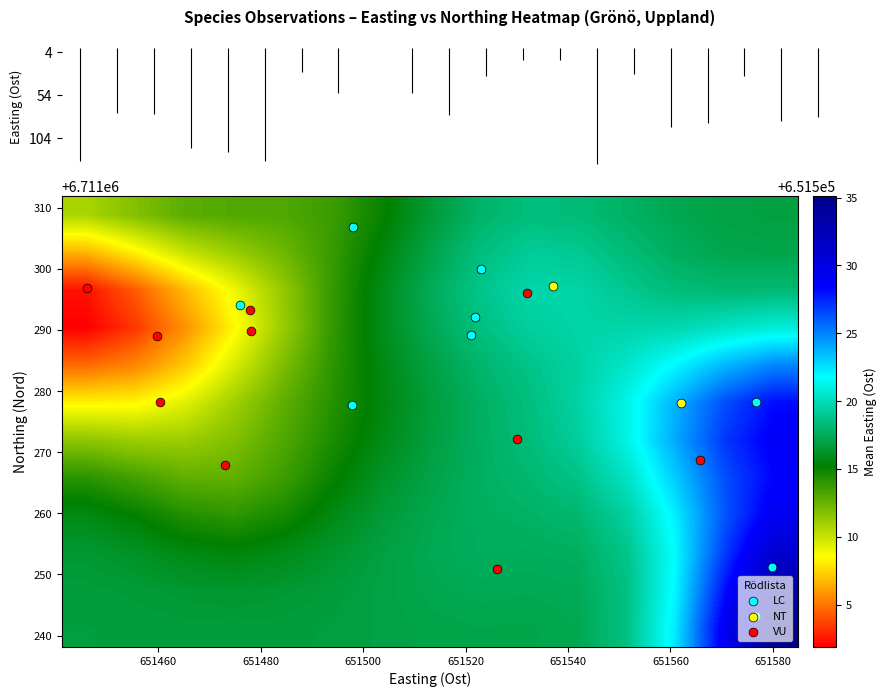

What is the smallest value displayed?

651501.9